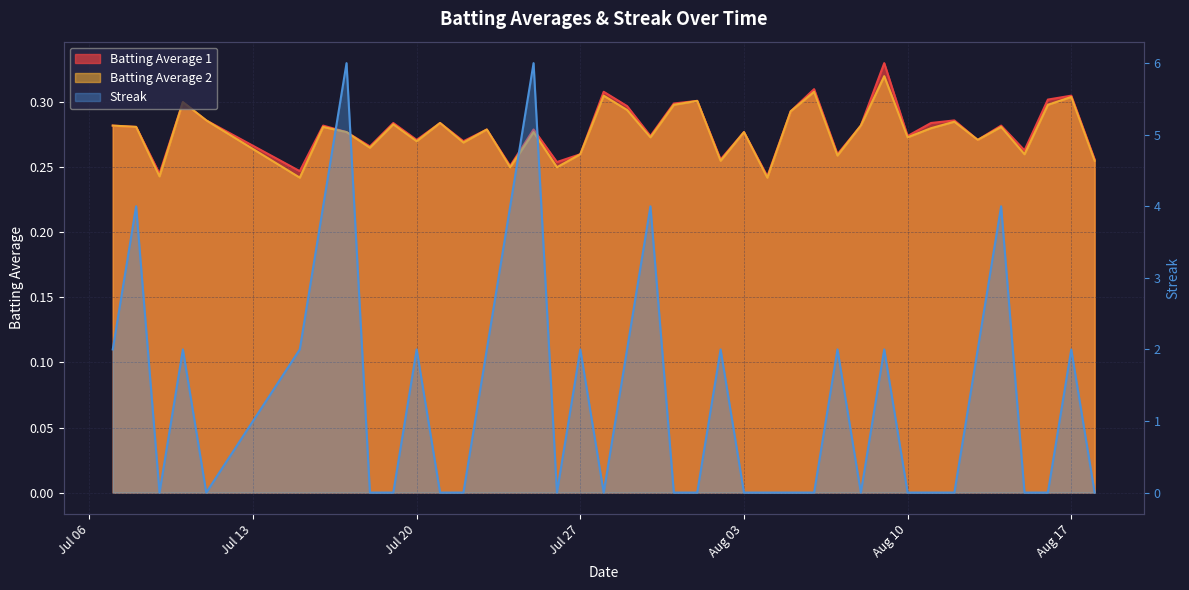

Does the chart display data point markers on the line(s)?

No